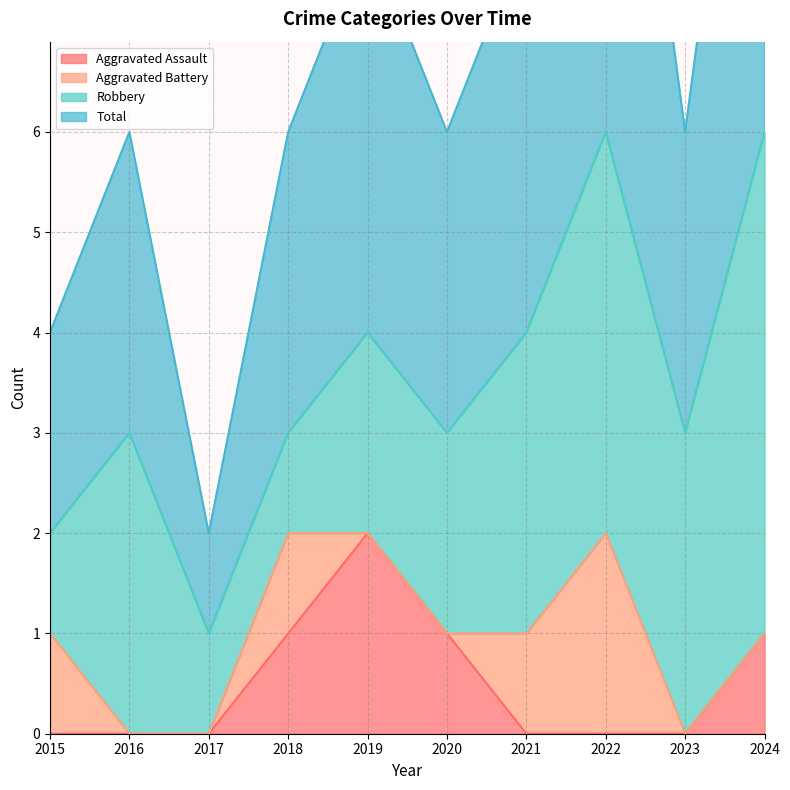

Where is the first local maximum for Aggravated Assault?

2019